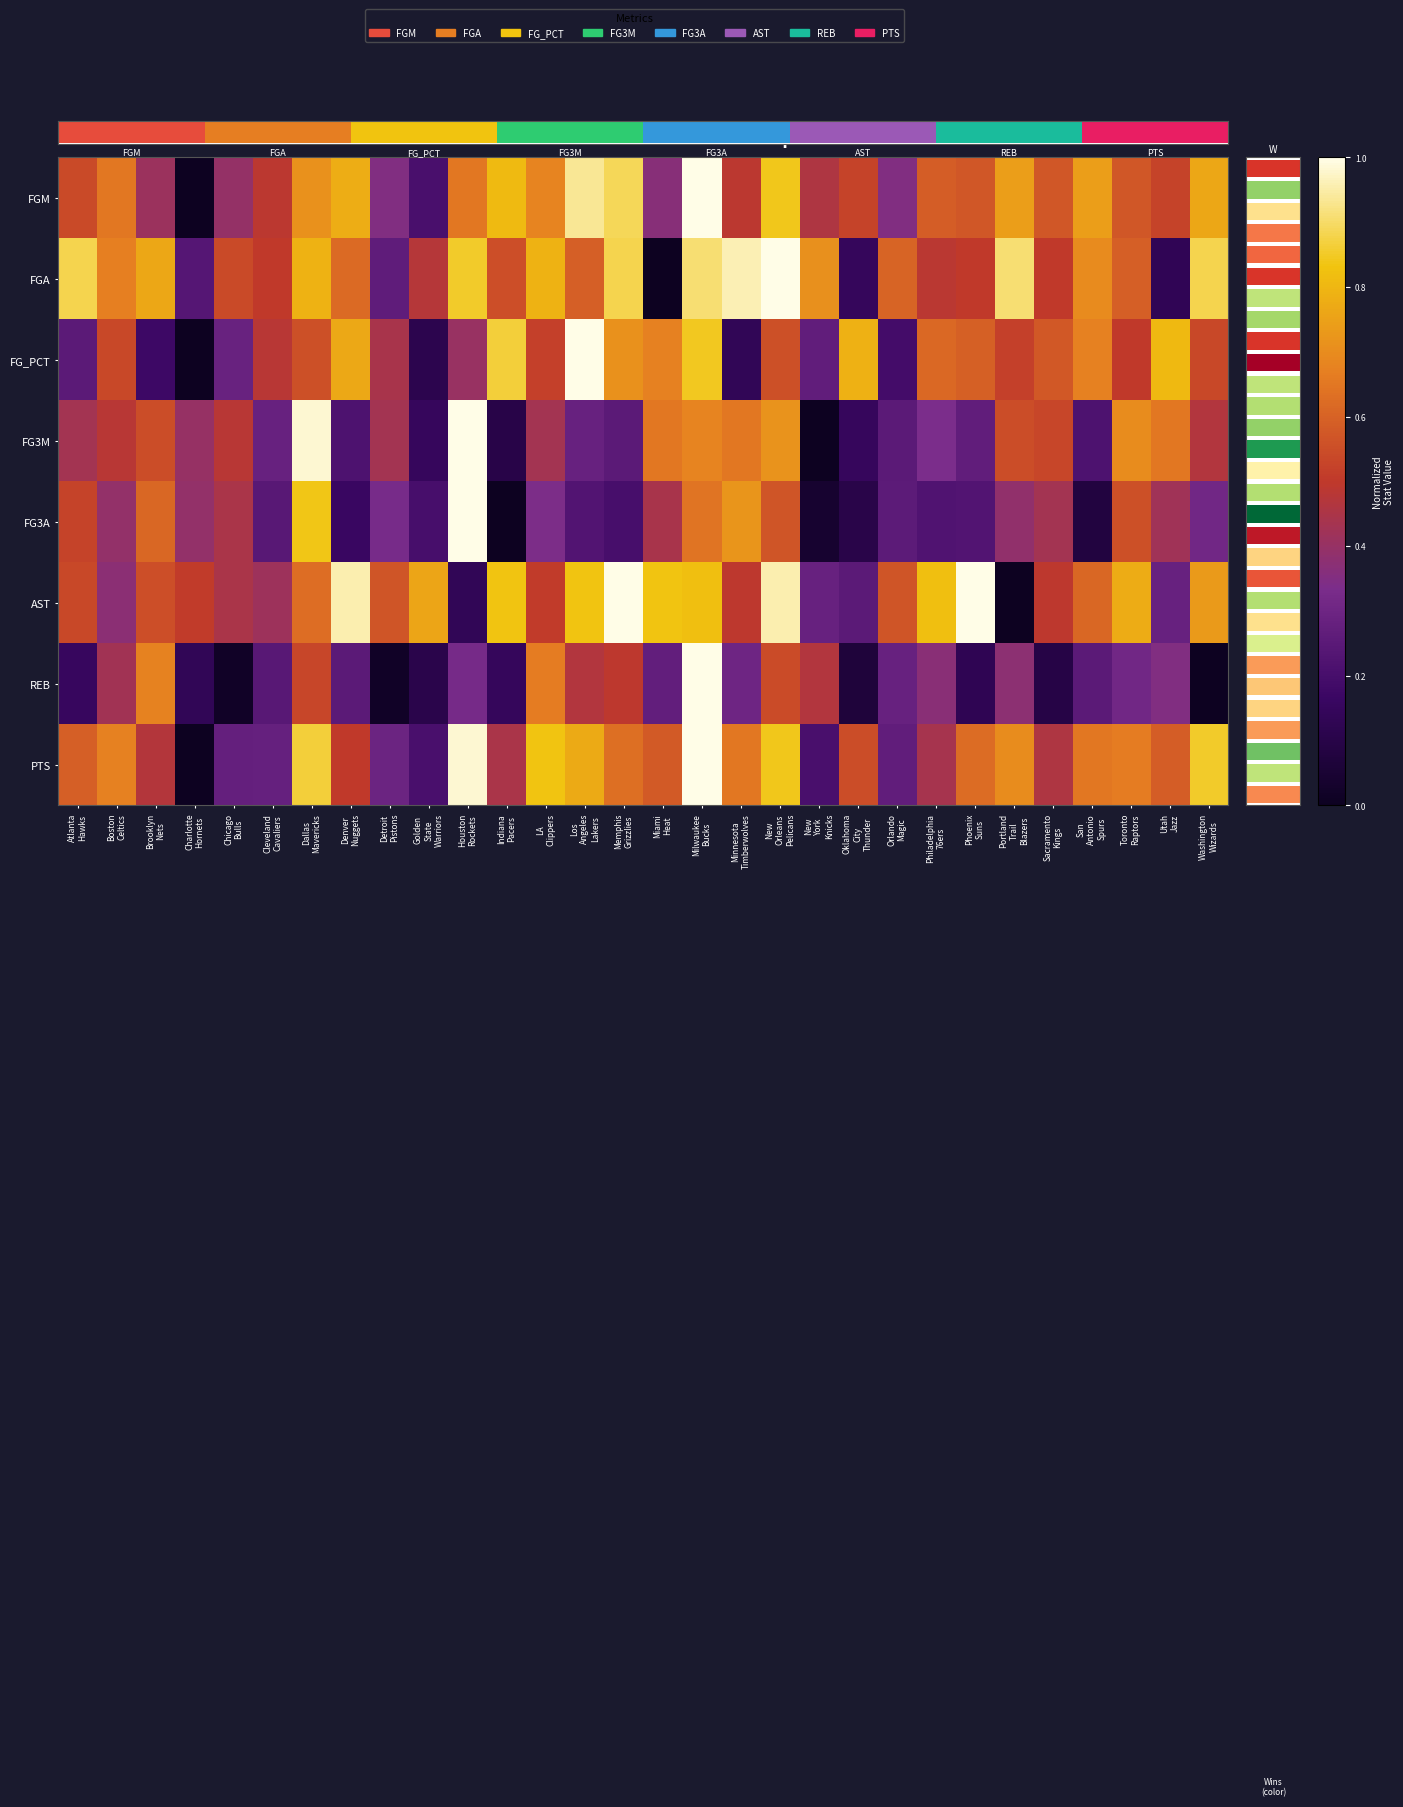

At which category does the chart reach its minimum across all series?

Charlotte
Hornets